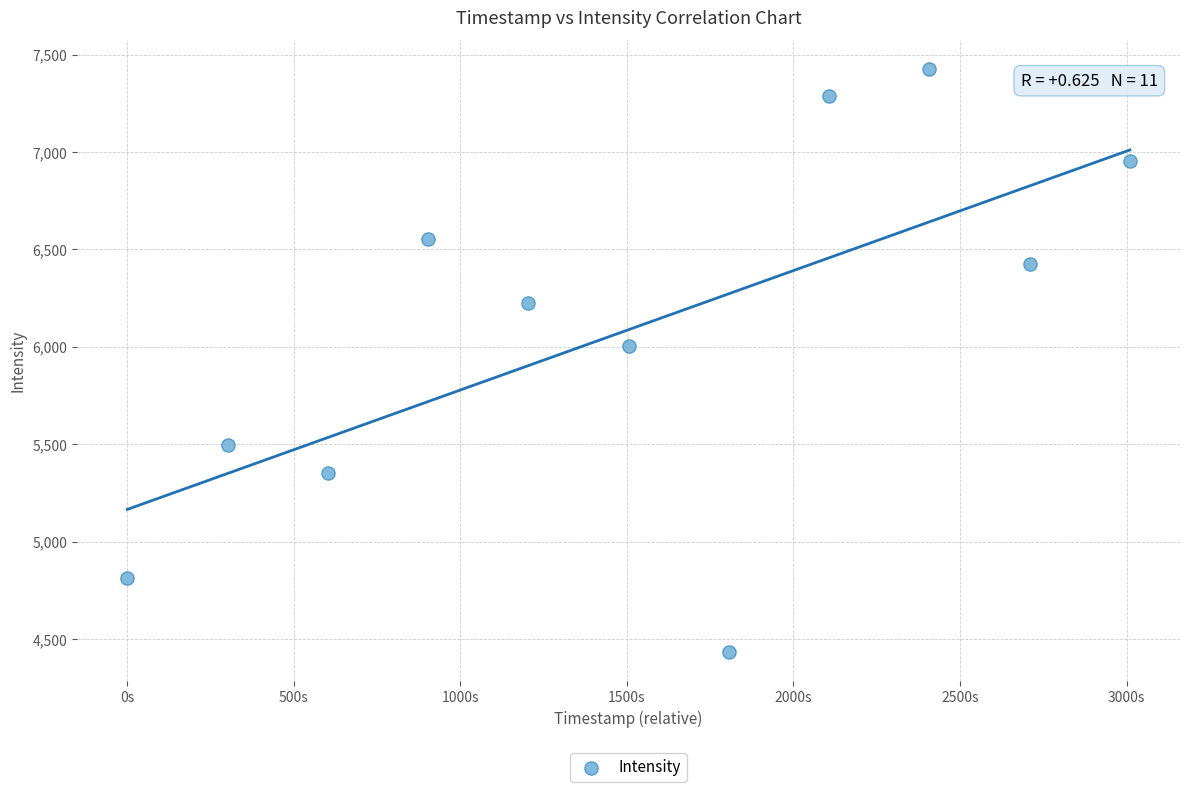

What is the range of X values (max minus min)?

3010.0